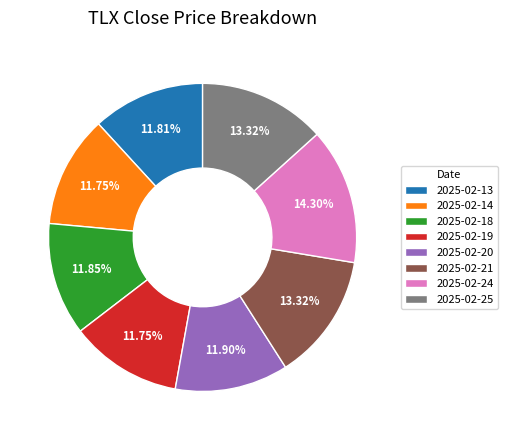

Is 2025-02-25 the majority of the pie?

No